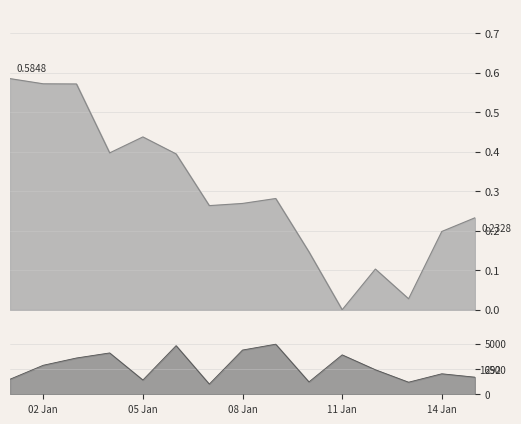

What is the sum of all Volume values?

39449.0